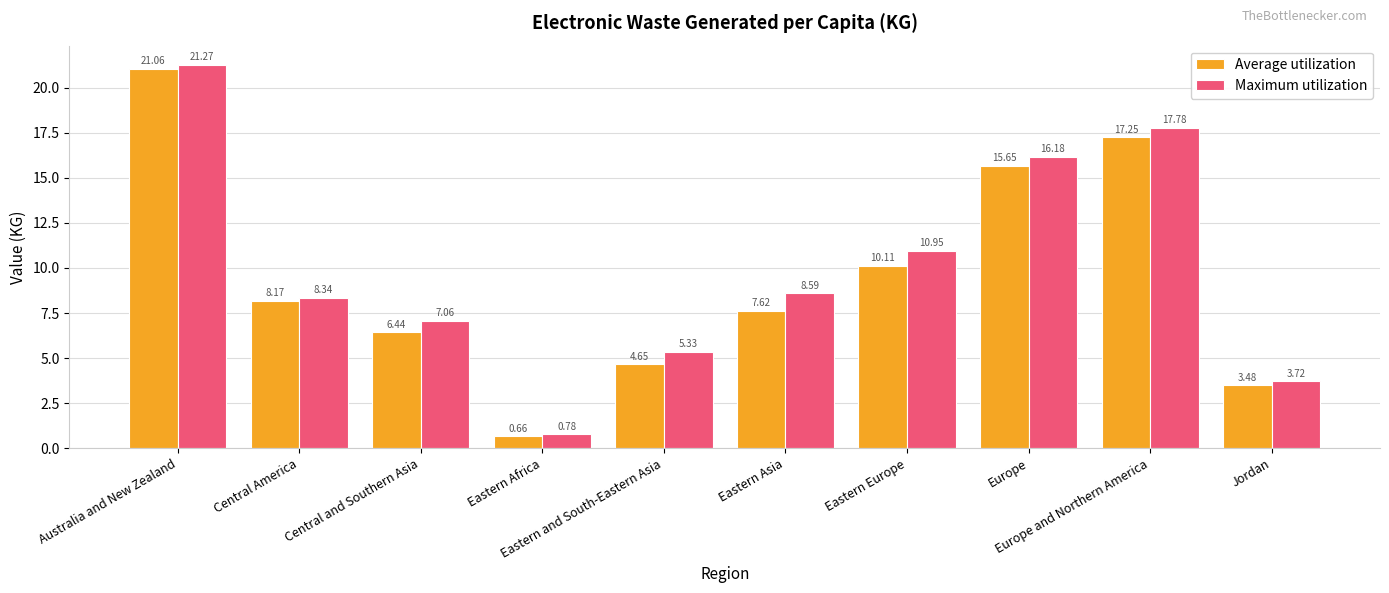

How many data points in Maximum utilization are less than 8?

4